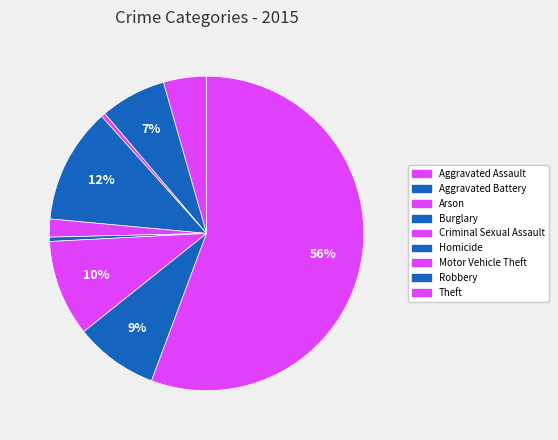

Is Burglary the majority of the pie?

No